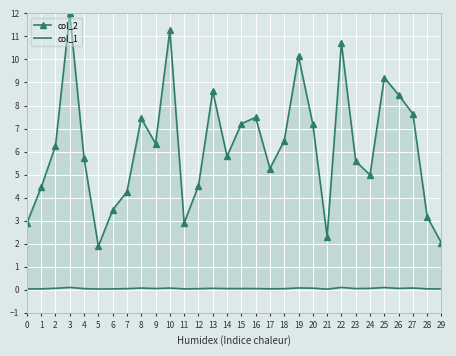

List the series in order of their peak value, highest first.

col_2, col_1